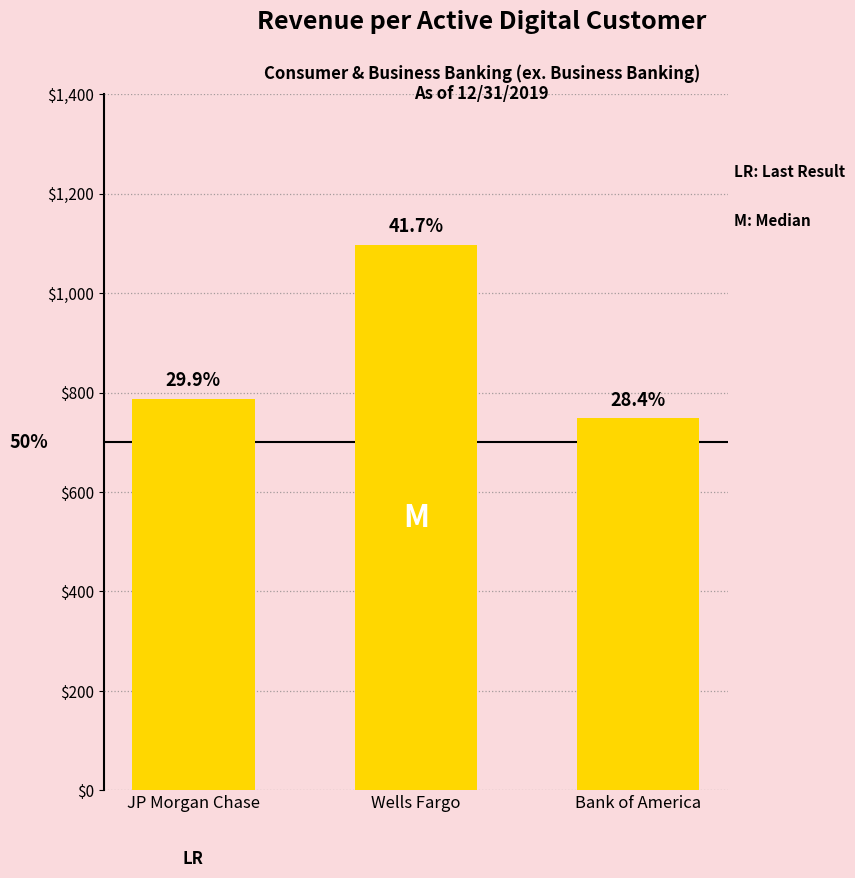

True or false: the data shows 1949.5 at Wells Fargo.

False